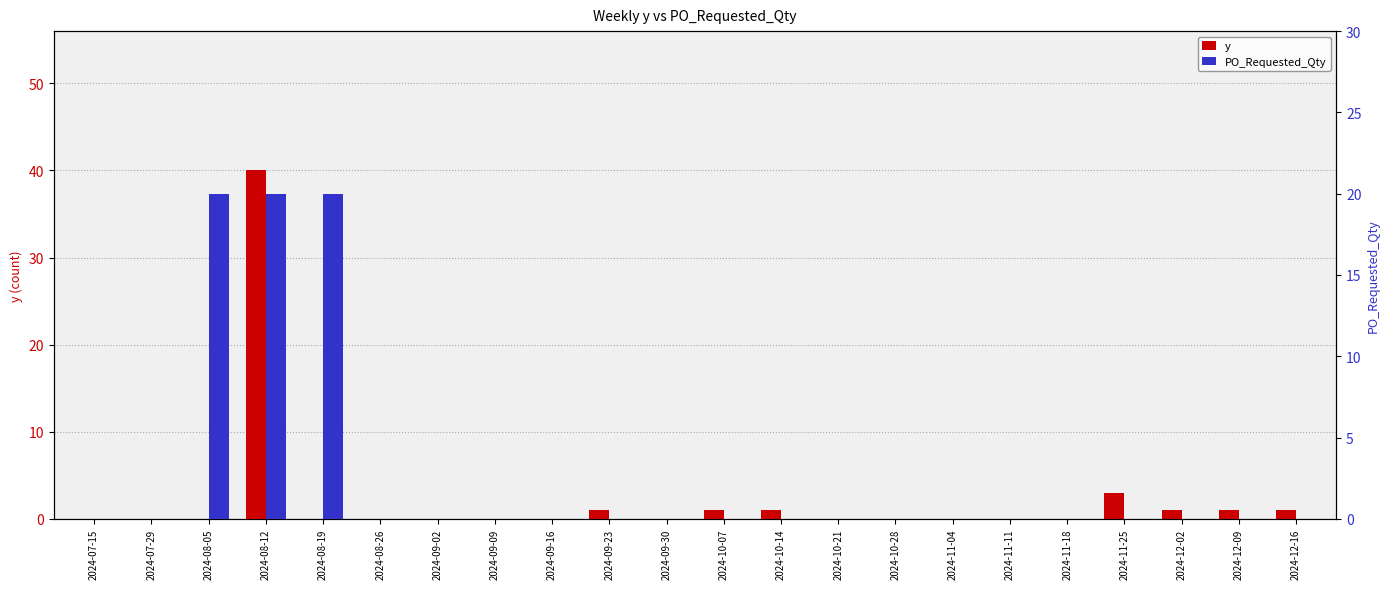

The PO_Requested_Qty series shows 0 at 2024-07-15. True or false?

True